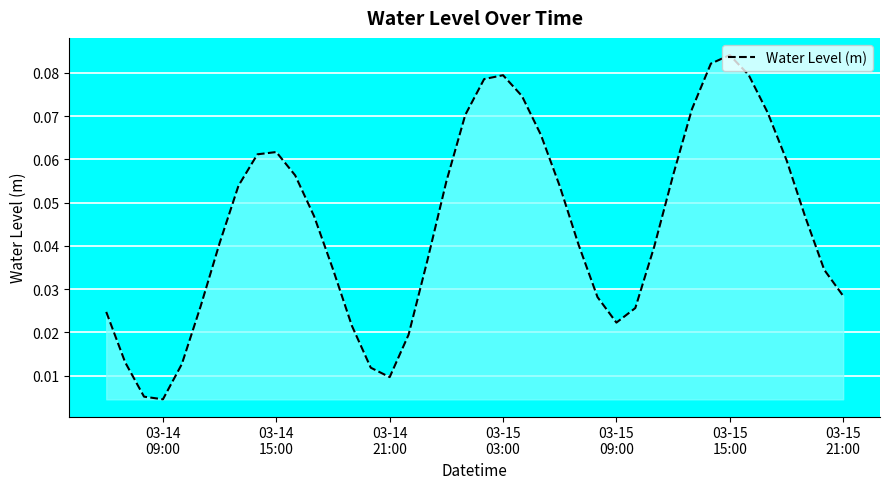

What is the difference between the maximum and minimum values?

0.1